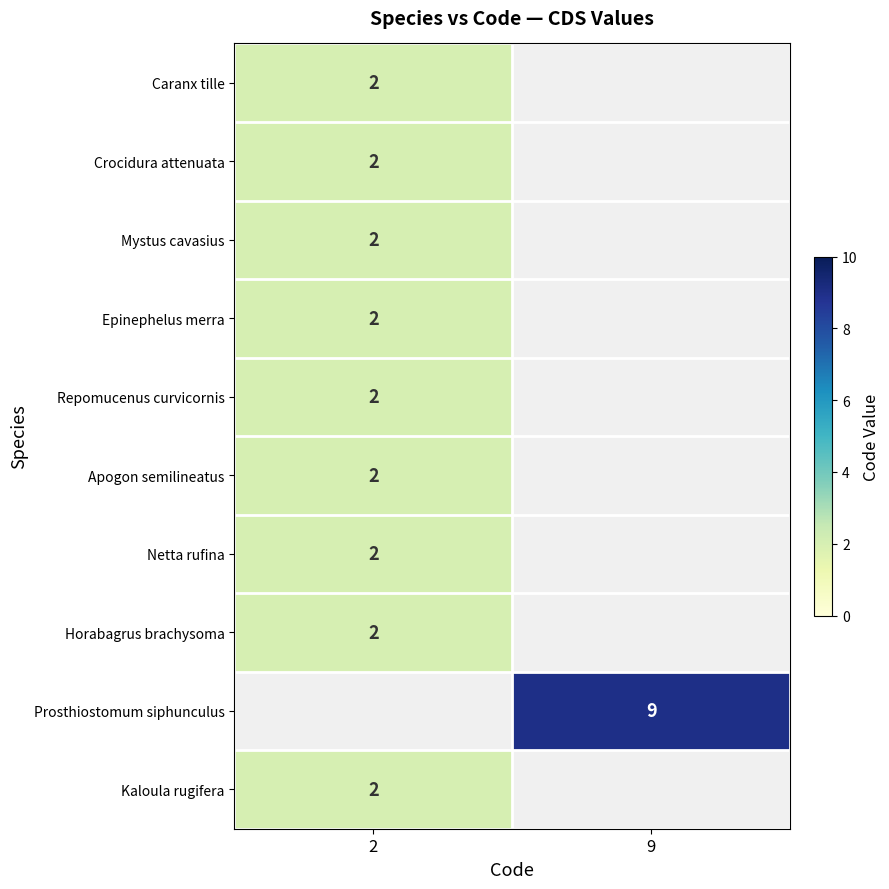

At how many categories does at least one series exceed 6?

1